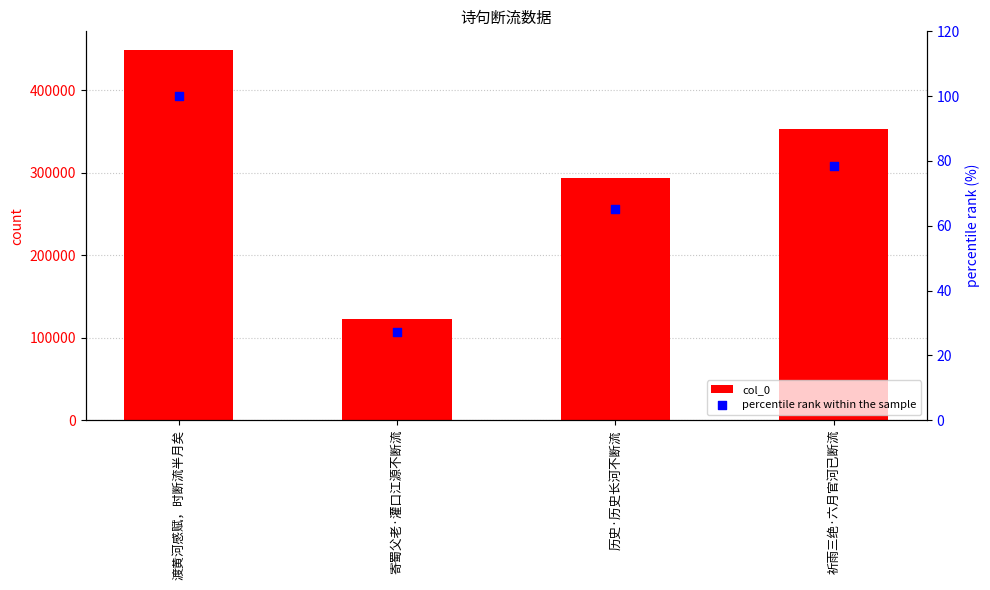

What are all the series names shown in the legend?

col_0, percentile rank within the sample